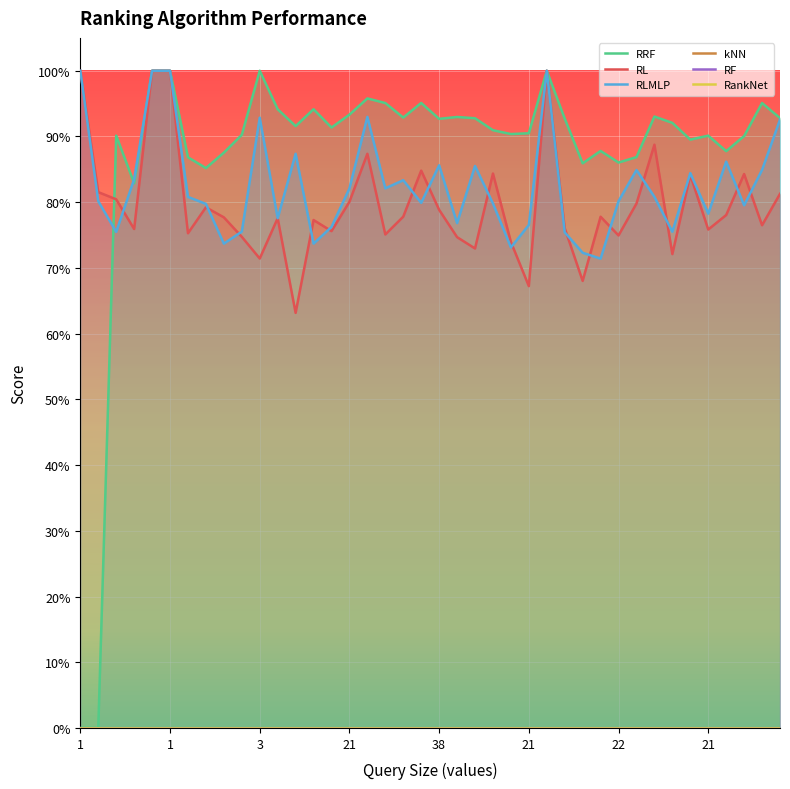

What is the label of the 35th point from the left?

34